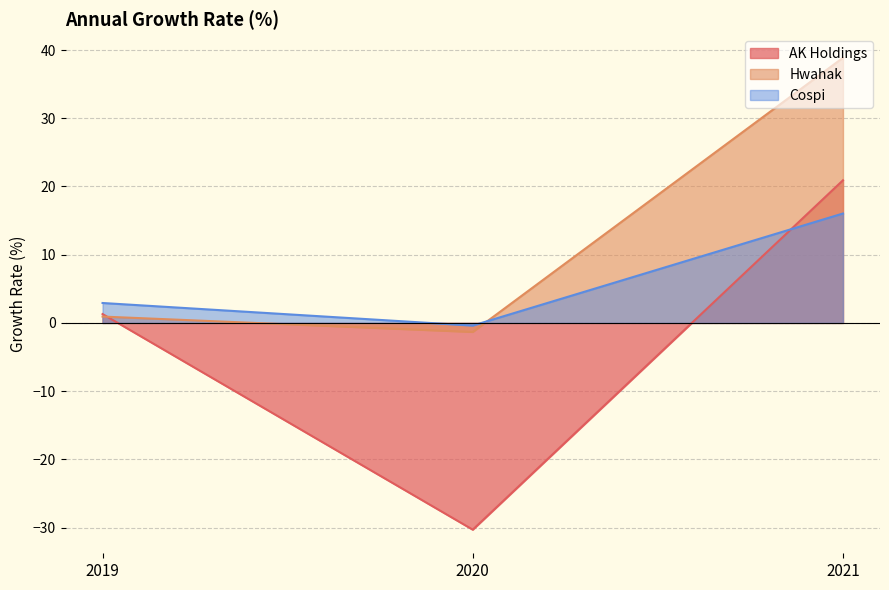

Which label corresponds to the smallest value in the chart?

2020